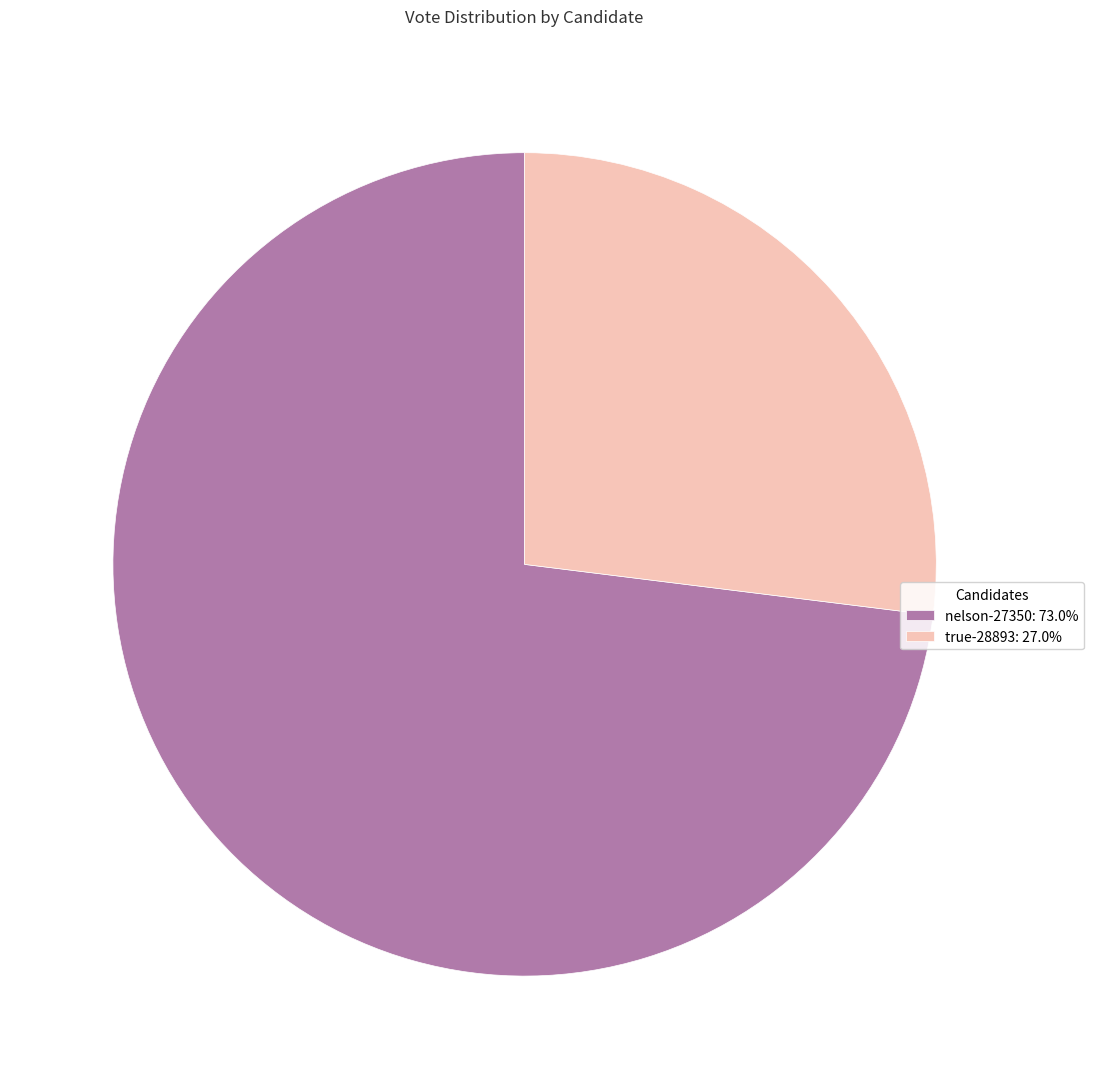

Do true-28893: 27.0% and nelson-27350: 73.0% together represent more than half of the pie?

Yes